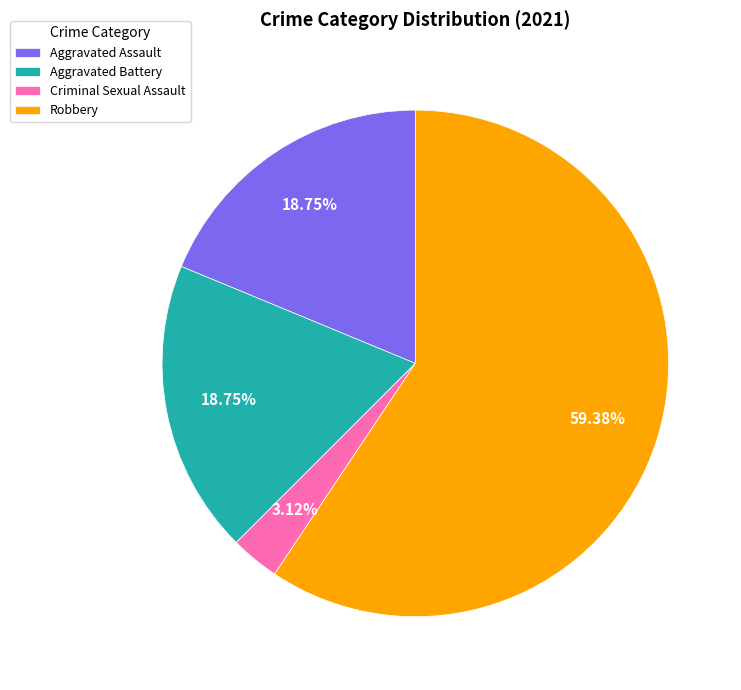

How many slices are in this pie chart?

4